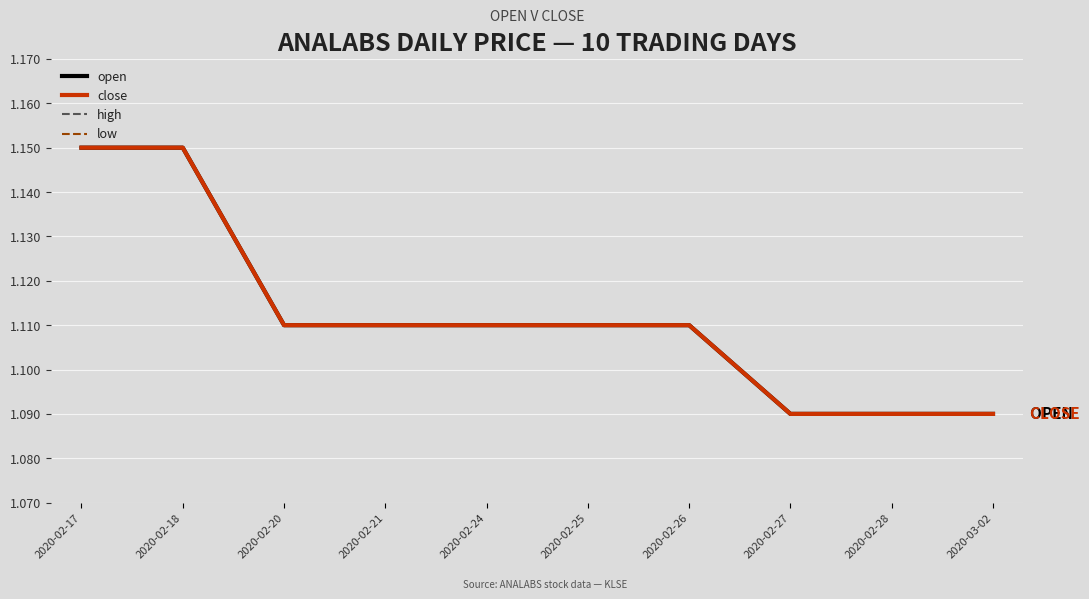

At which category is the sum across all series the highest?

2020-02-17